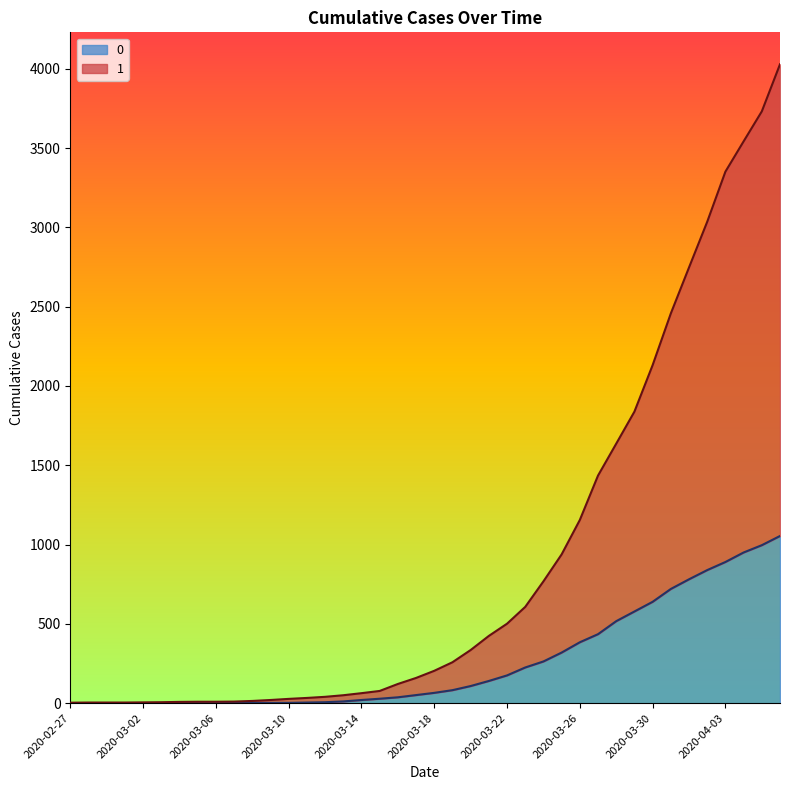

Does the chart display data point markers on the line(s)?

No